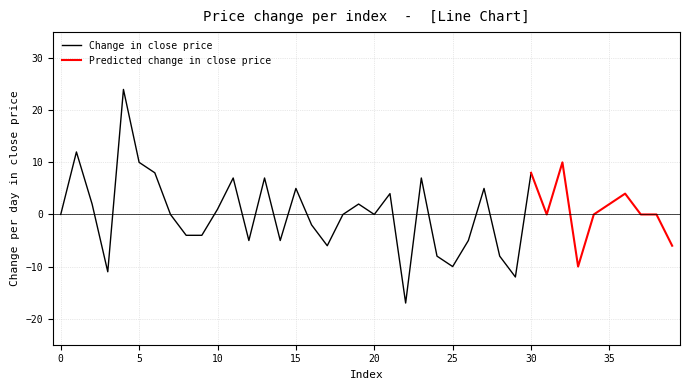

What is the maximum value for Change in close price?

24